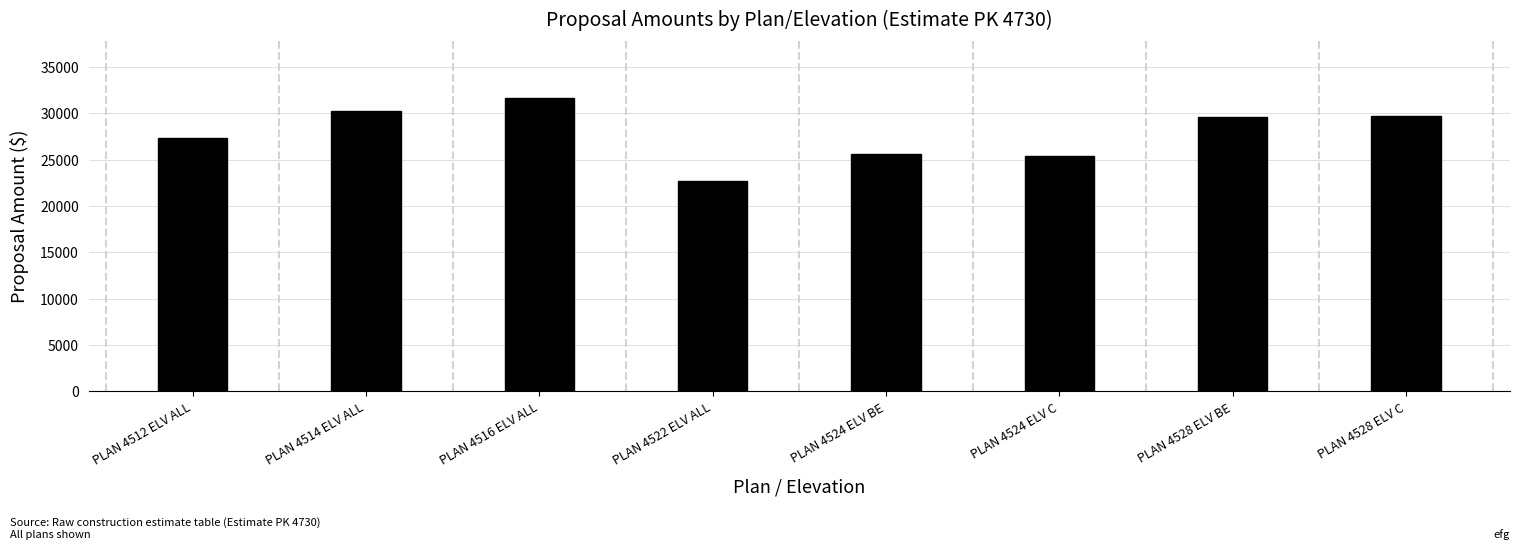

What is the change in value from PLAN 4524 ELV BE to PLAN 4528 ELV C?

+4157.9